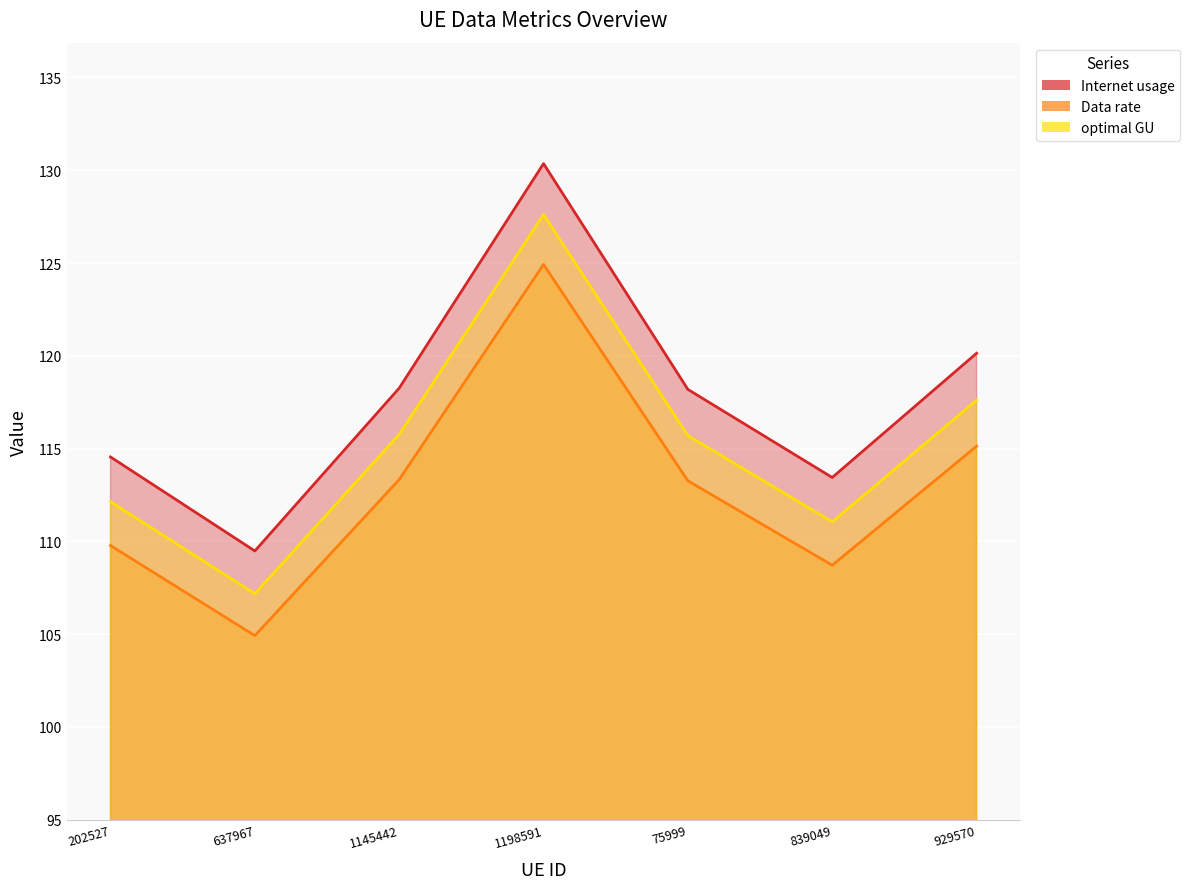

How many lines are shown in the chart?

3